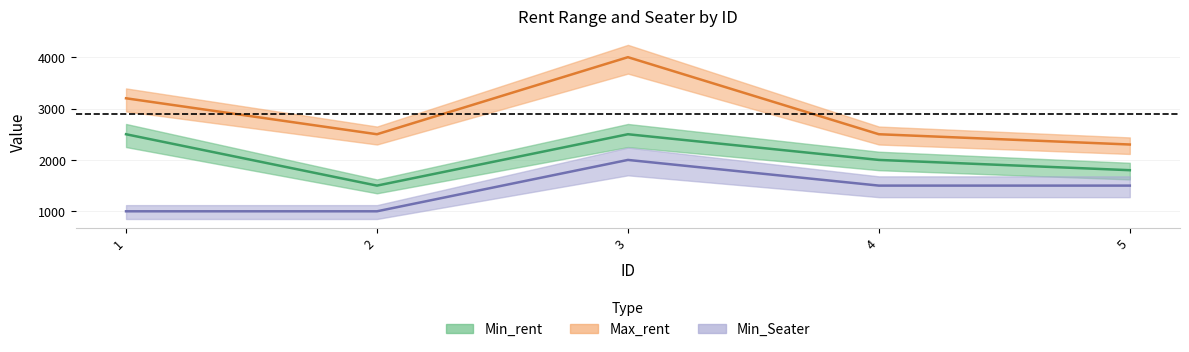

True or false: Min_Seater has more than 2 points higher than both neighbors.

False